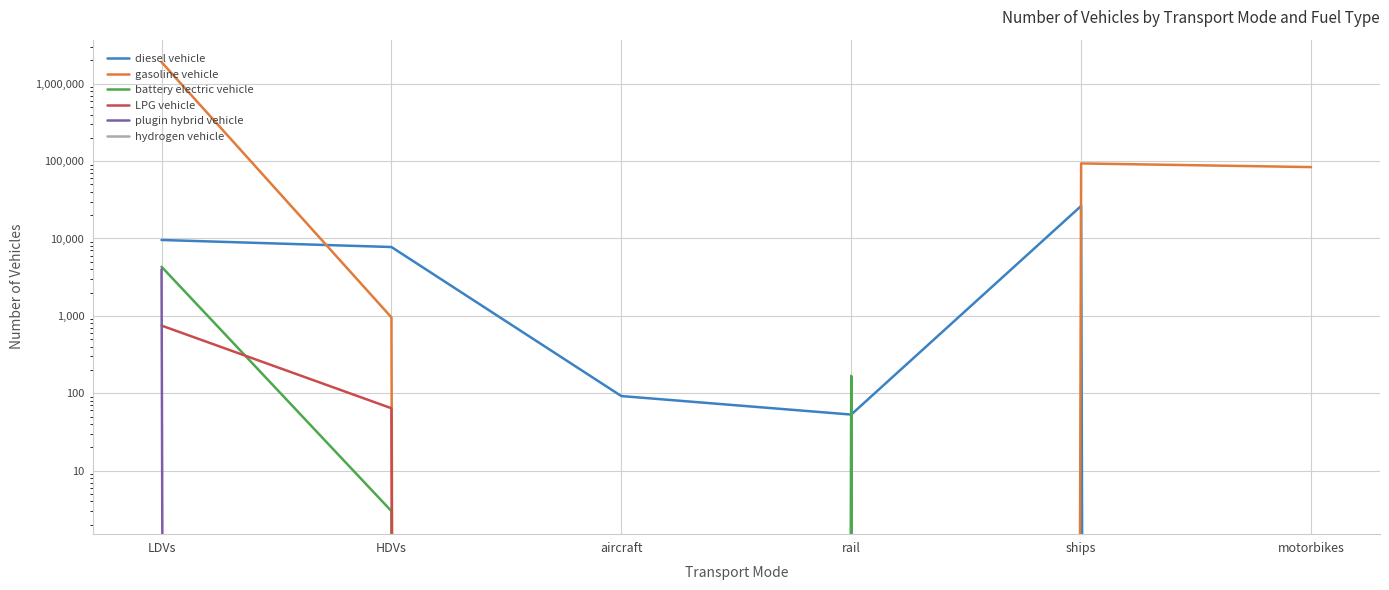

Which series has the widest spread of values?

gasoline vehicle